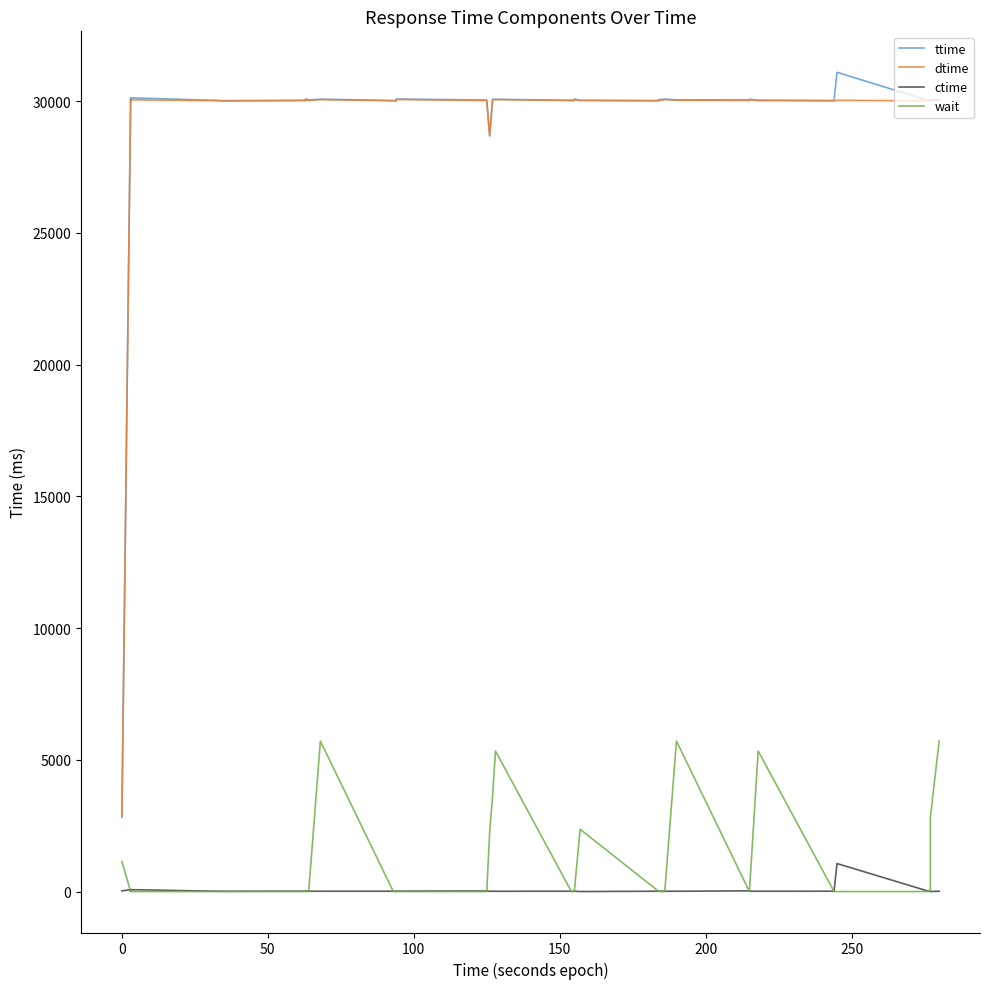

How many intersections are there between ctime and wait?

12